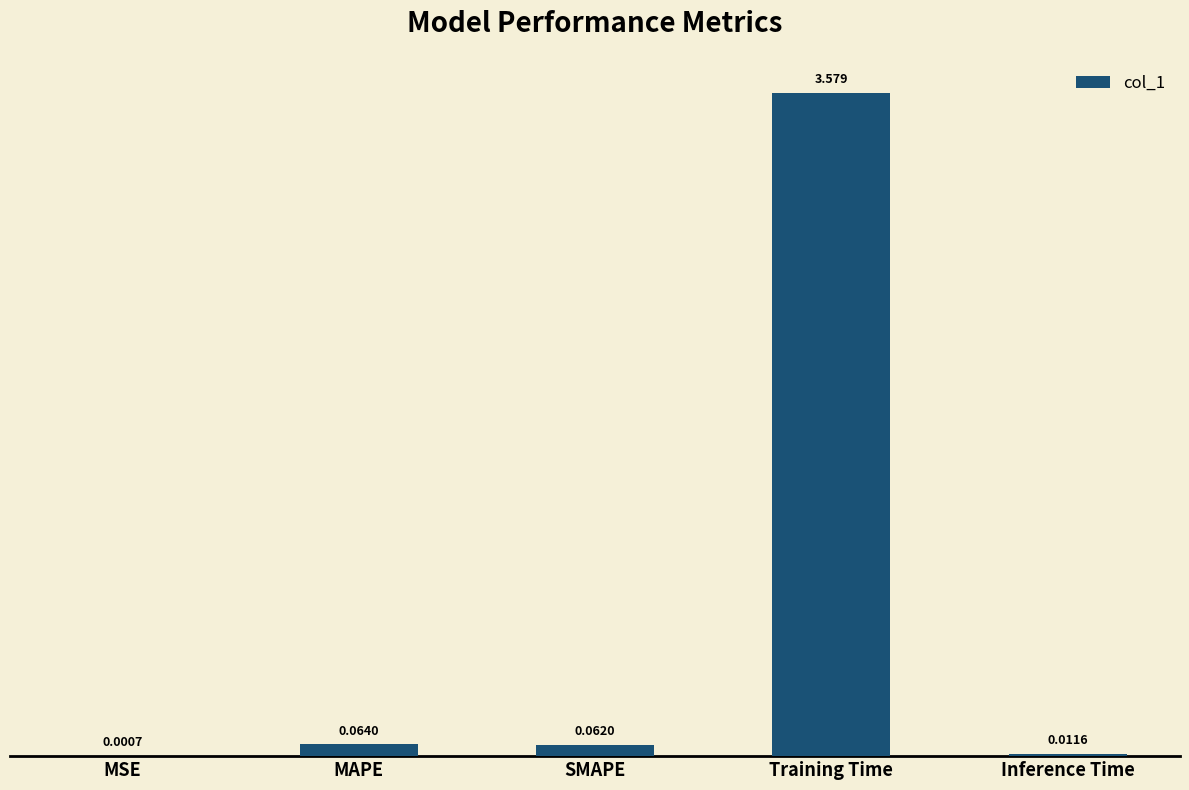

Which has a higher value, SMAPE or MSE?

SMAPE